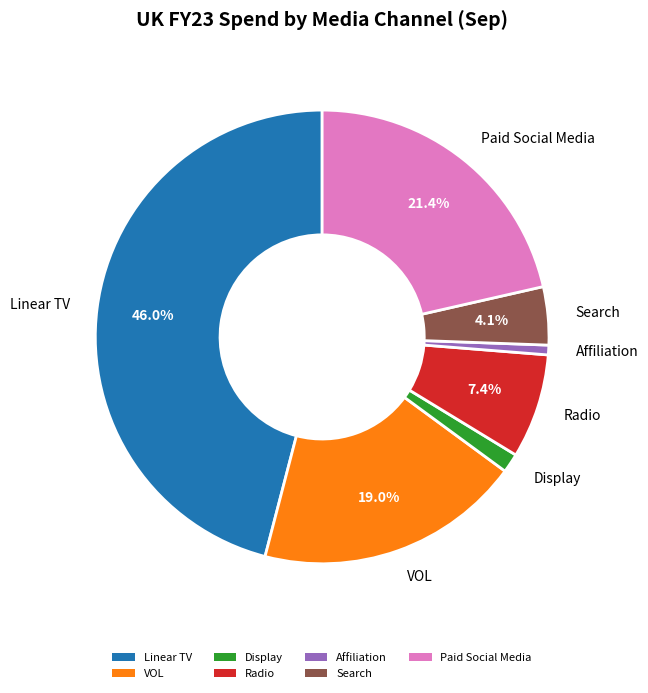

Rank the categories by value from lowest to highest.

Affiliation, Display, Search, Radio, VOL, Paid Social Media, Linear TV